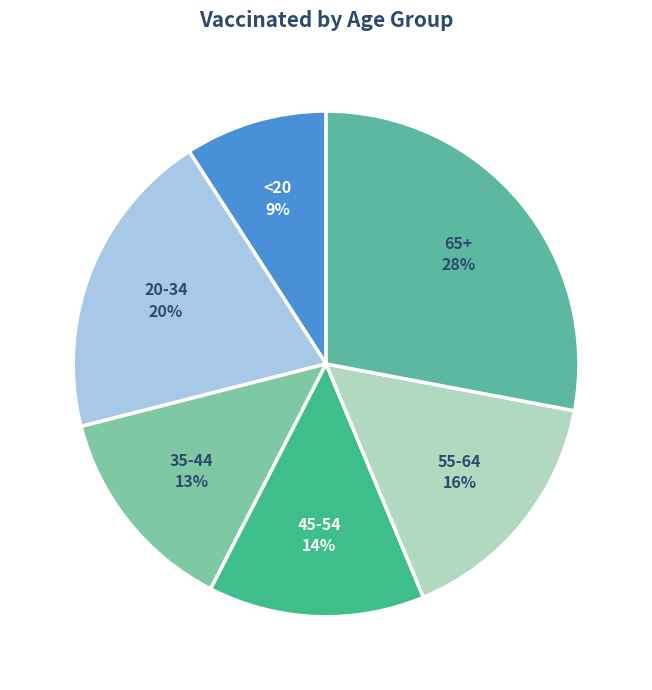

Is the sum of 55-64 and 65+ greater than half?

No